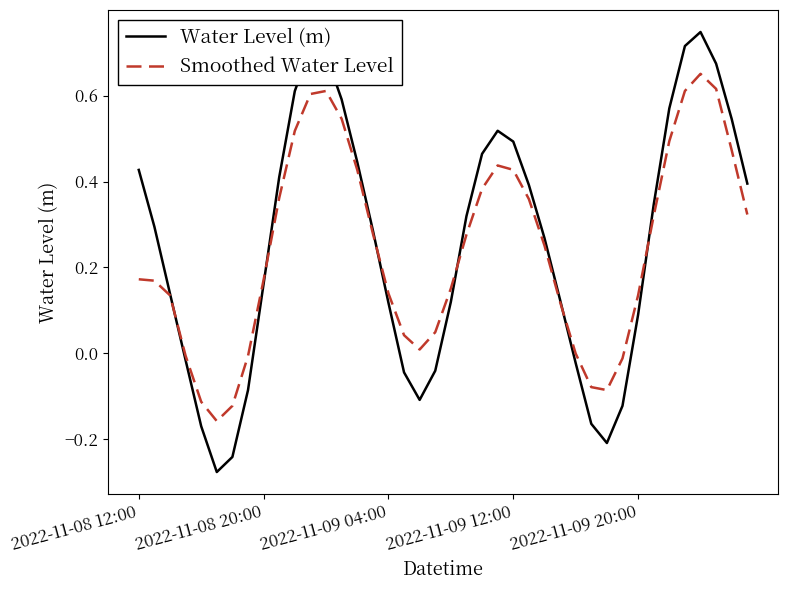

List the series in order of their peak value, lowest first.

Smoothed Water Level, Water Level (m)